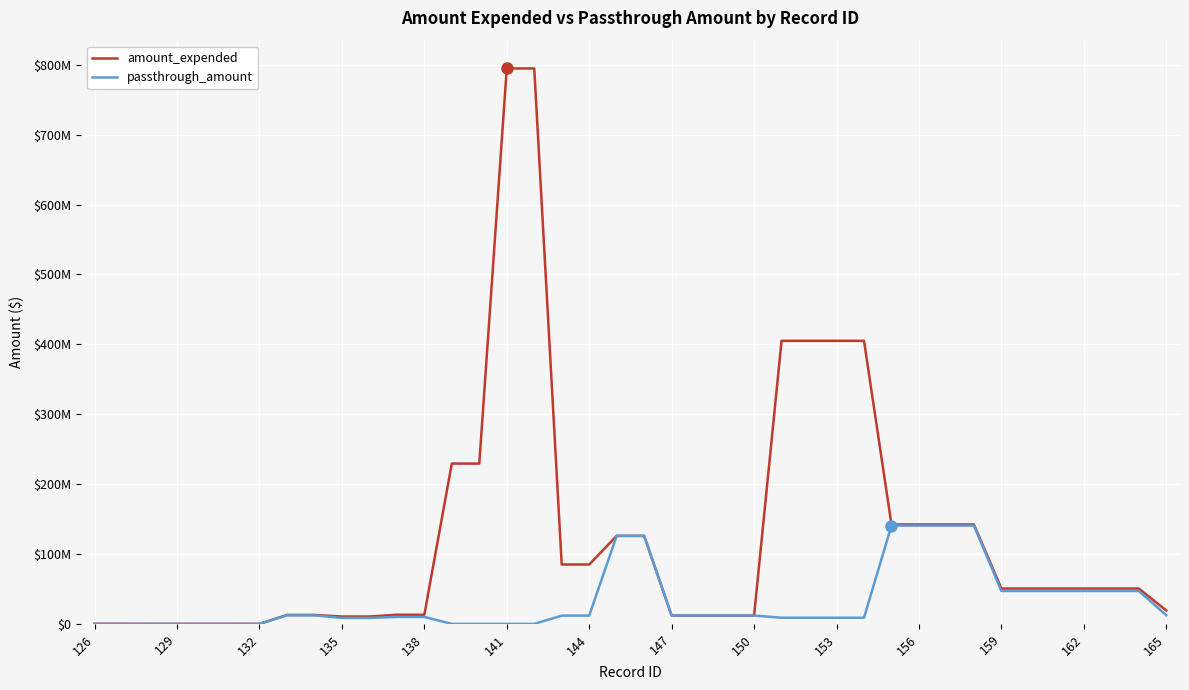

True or false: passthrough_amount and amount_expended intersect in this chart.

False